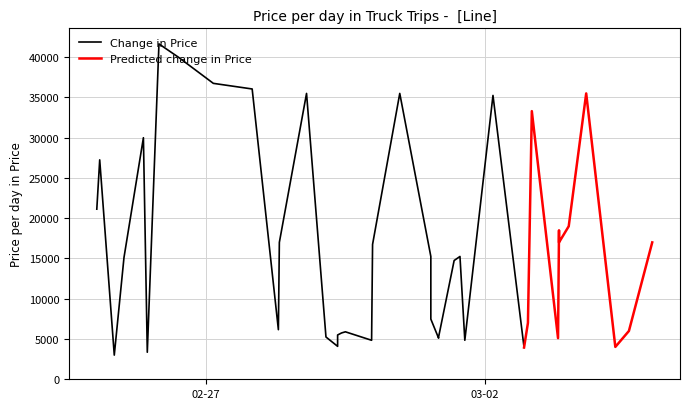

What is the value of the 5th point from the left?

30000.0